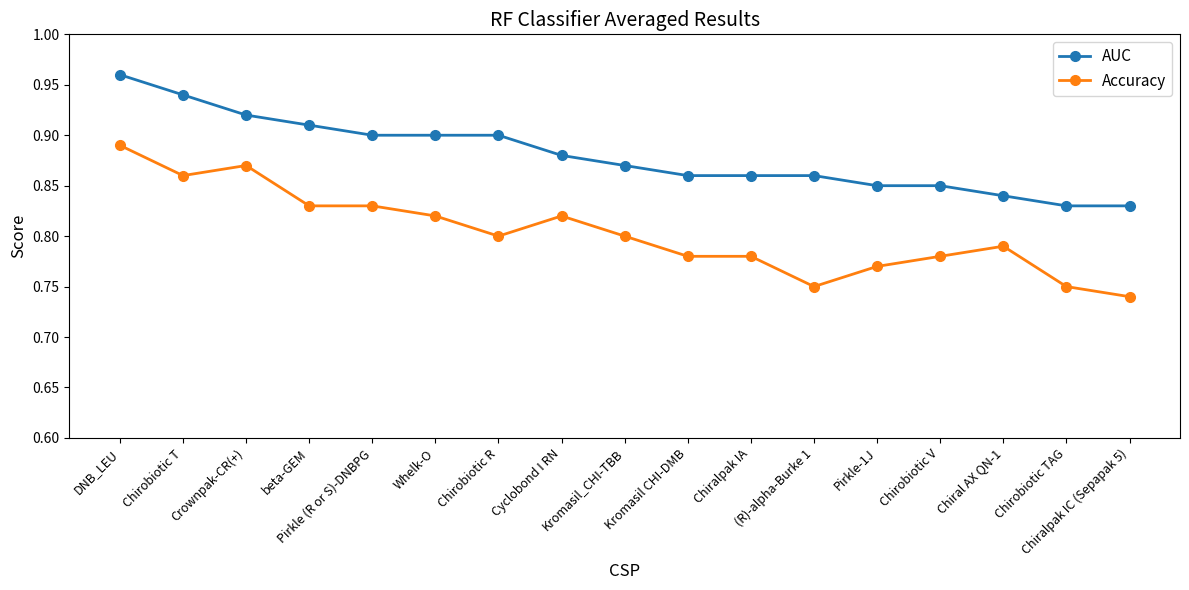

Which label corresponds to the largest value in the chart?

DNB_LEU